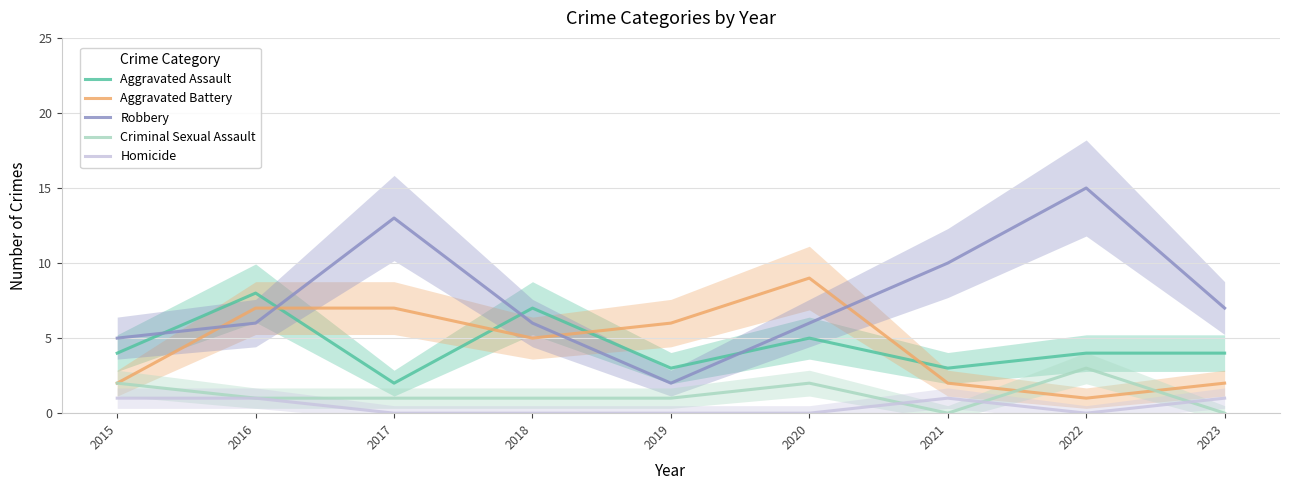

What is the difference between the maximum and second lowest values in the Criminal Sexual Assault series?

3